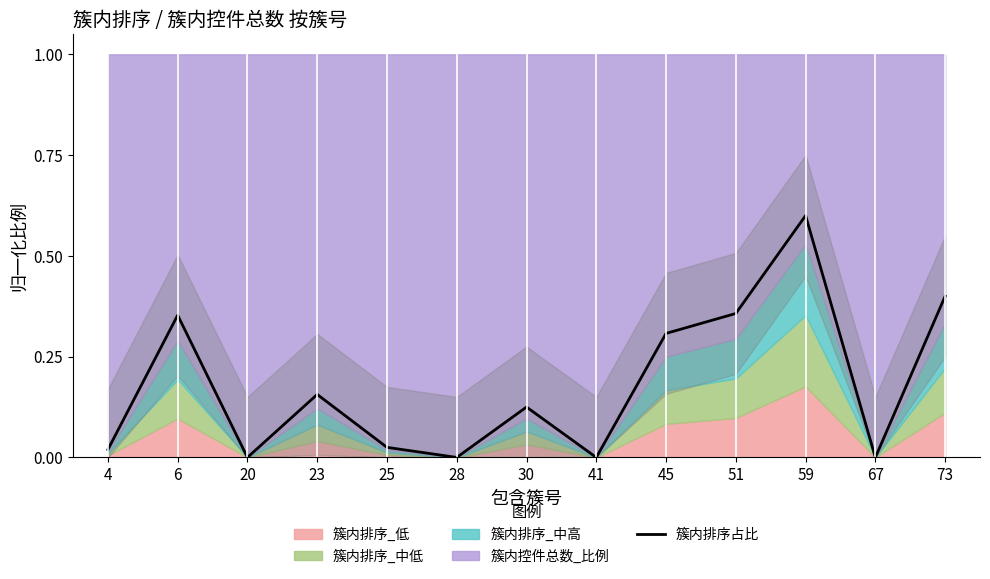

Where is the data nearest to the value 0?

20